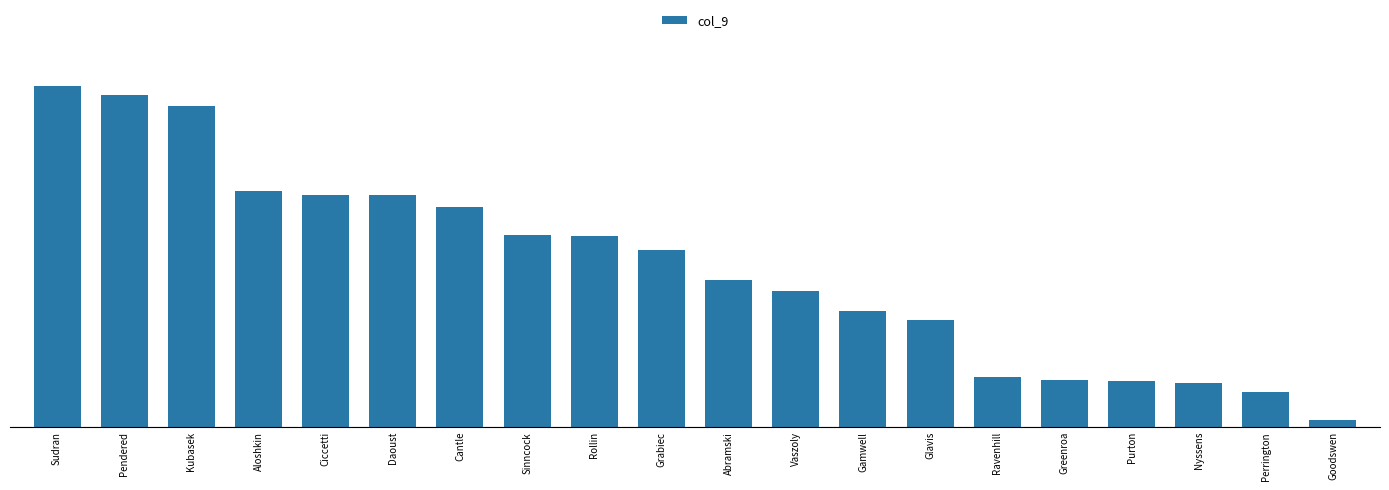

Does the chart contain any negative values?

No